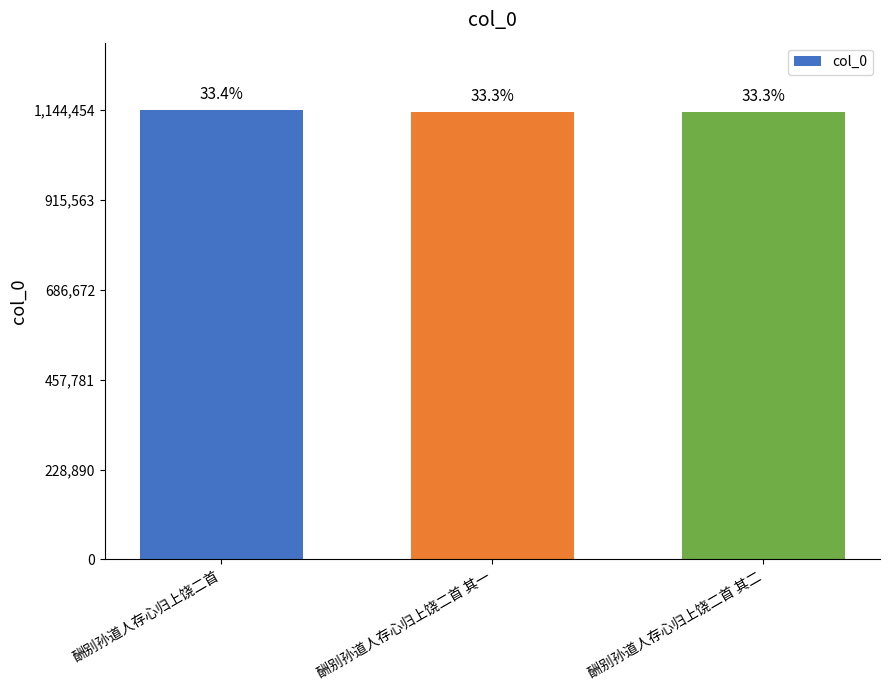

What is the difference between the maximum and minimum values?

5184